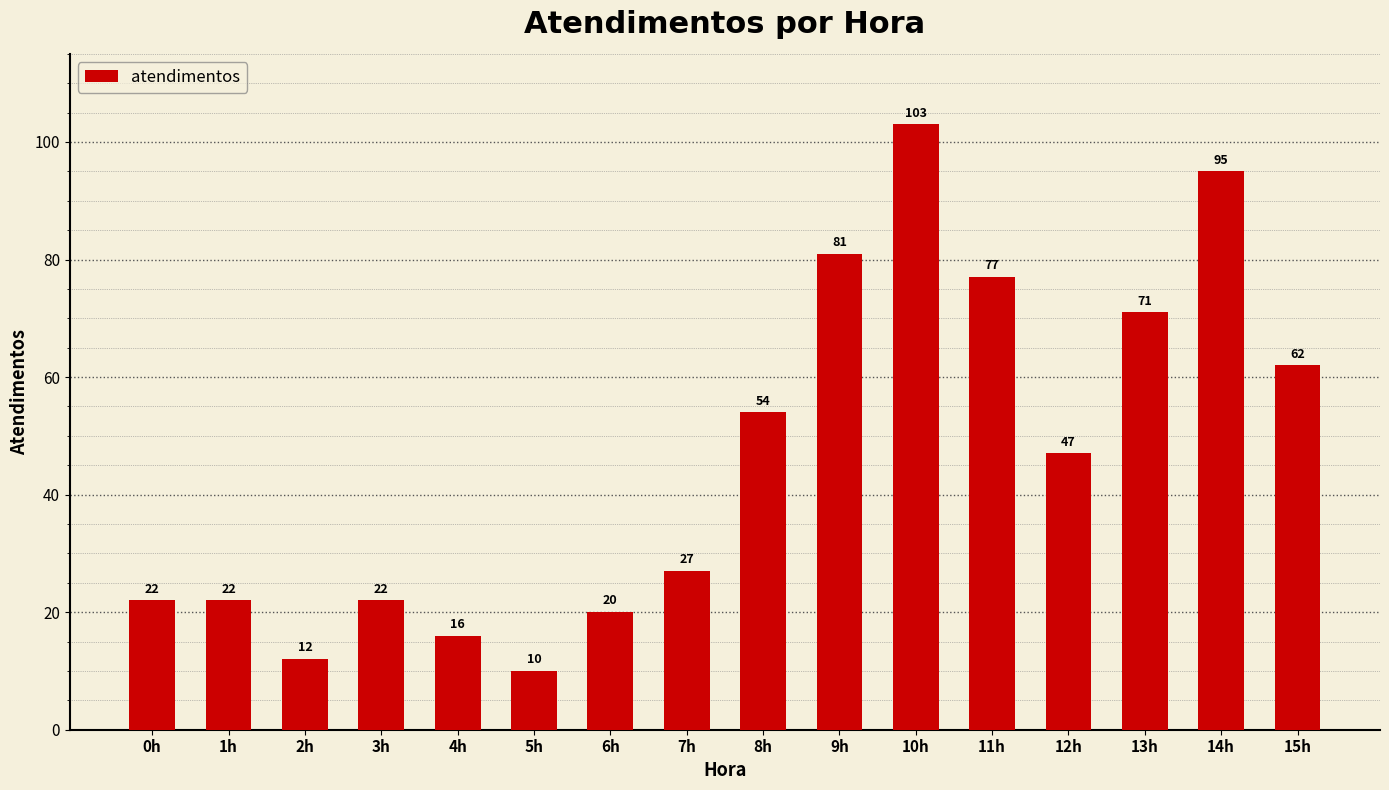

Is it true that the value at 11h is 77?

True